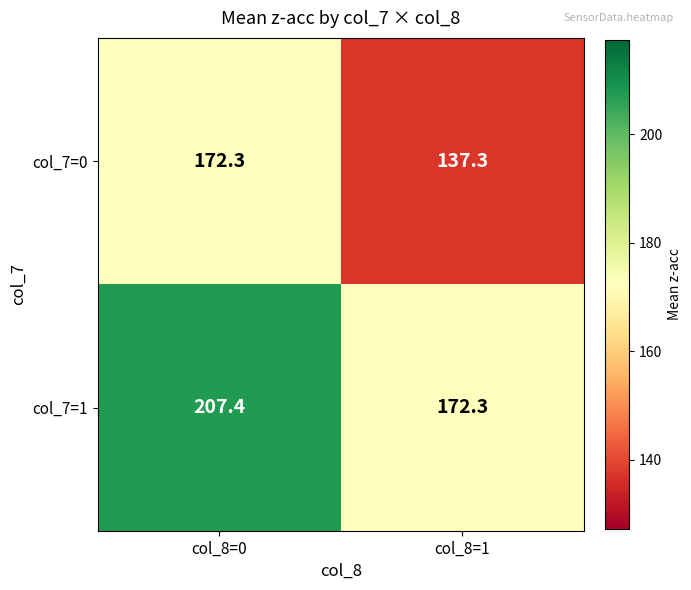

Which series changed the most between col_8=0 and col_8=1?

col_7=1